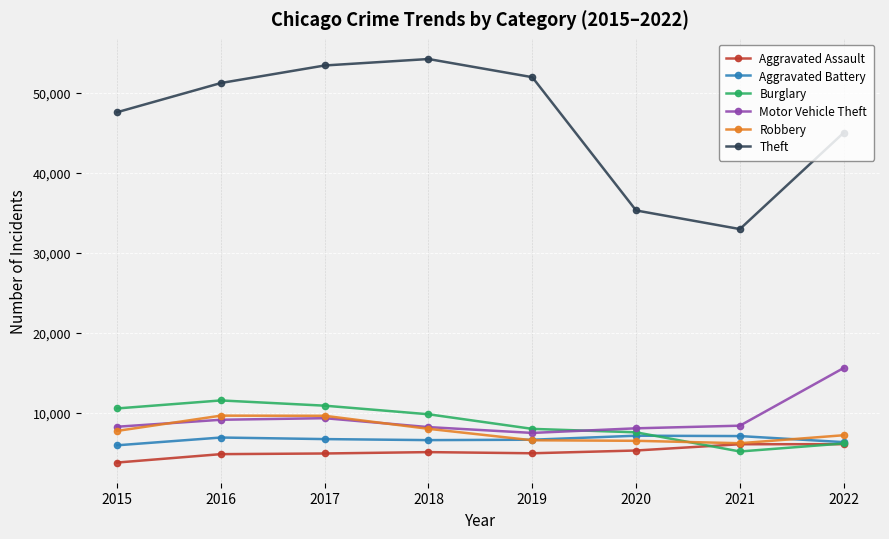

What is the maximum value shown in the chart?

54252